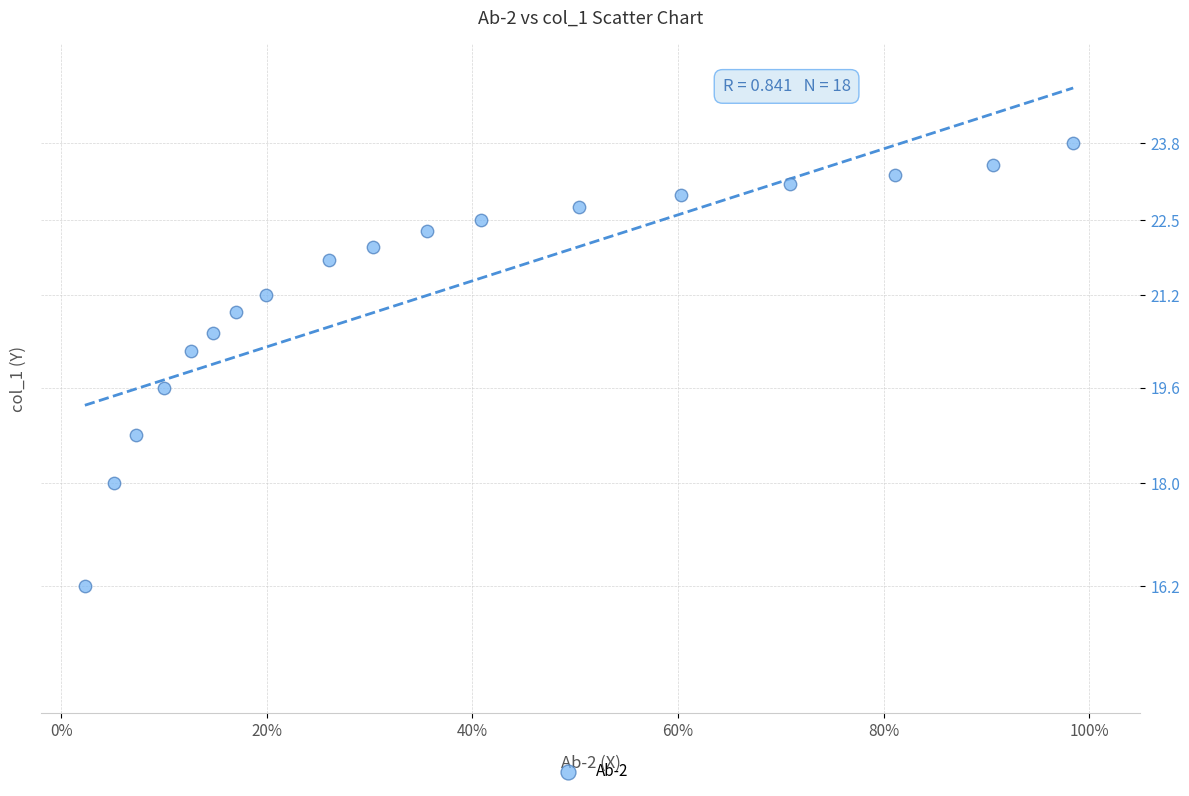

What Y value in the scatter plot is closest to 20?

20.2